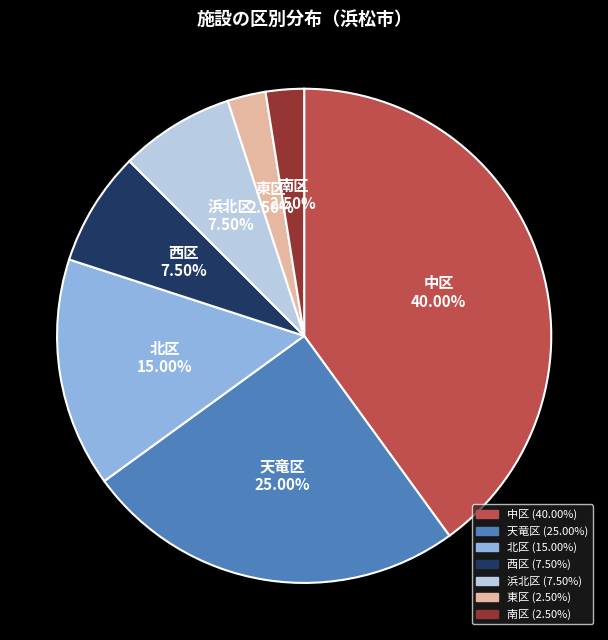

Is there a majority slice in this chart?

No